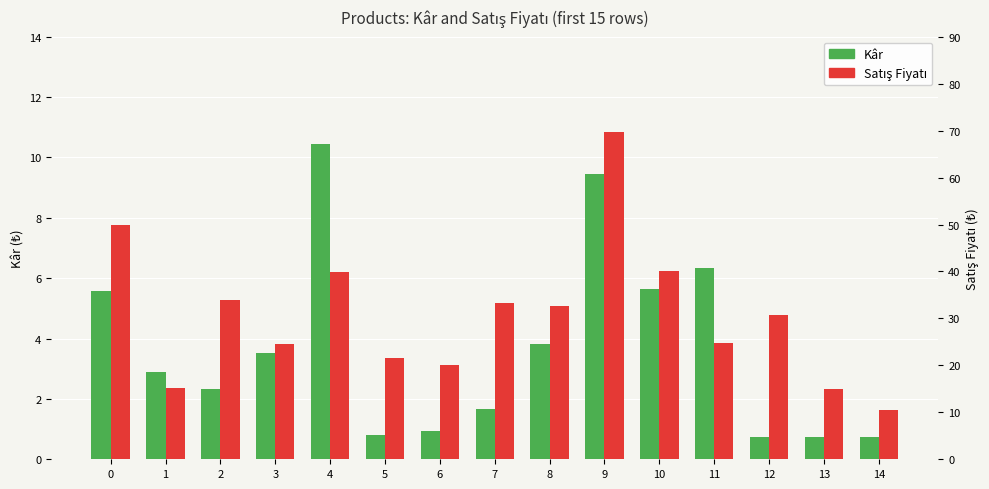

Is the value of Kâr at 14 greater than the value of Satış Fiyatı at 5?

No